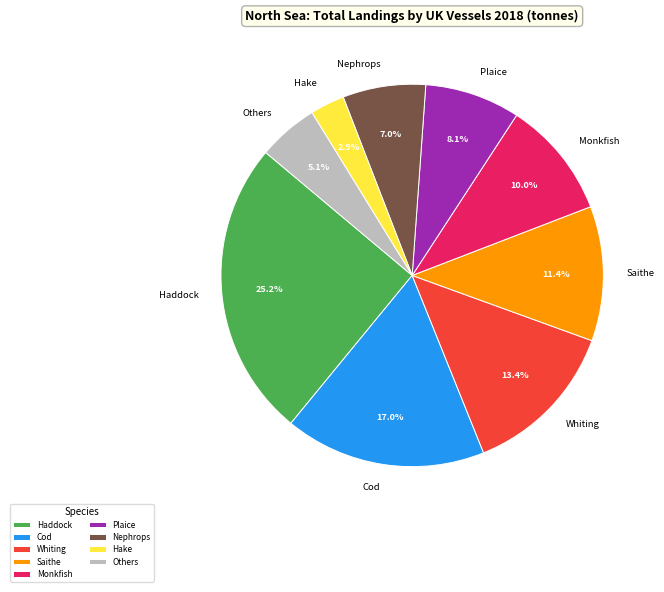

Which category has the biggest portion of the pie?

Haddock